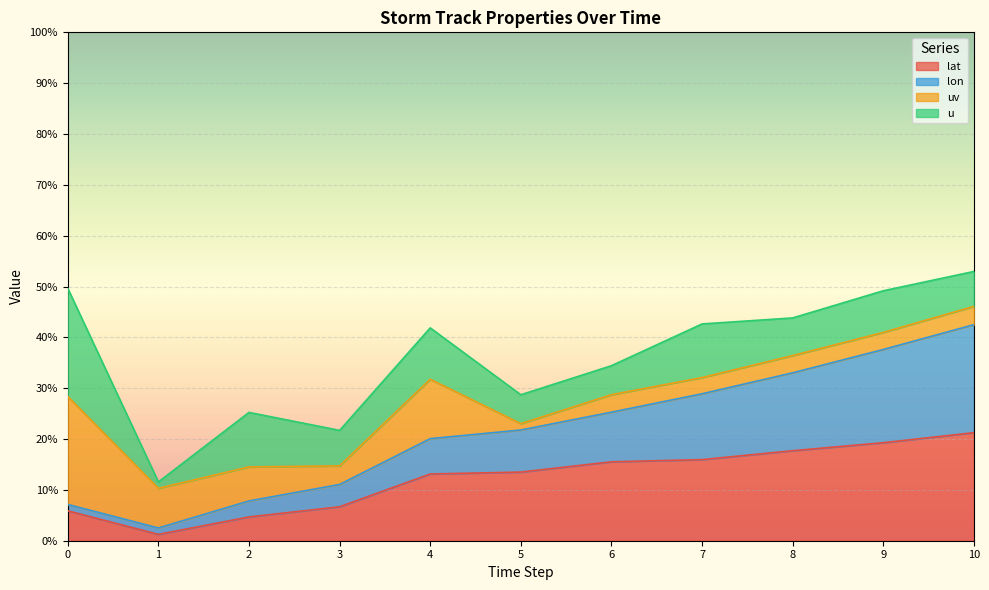

What is the total value across all series at 9?

49.2